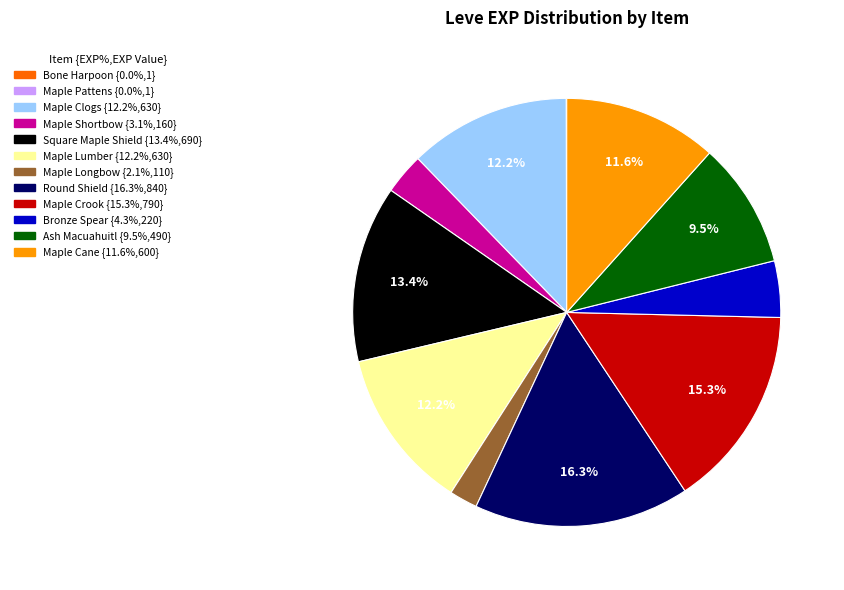

Is there any slice that represents more than half of the pie?

No